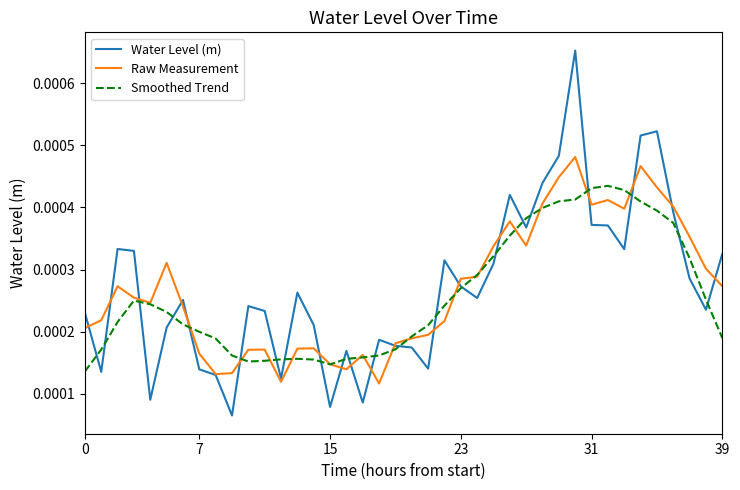

In Water Level (m), how many points are higher than both neighbors (excluding endpoints)?

10